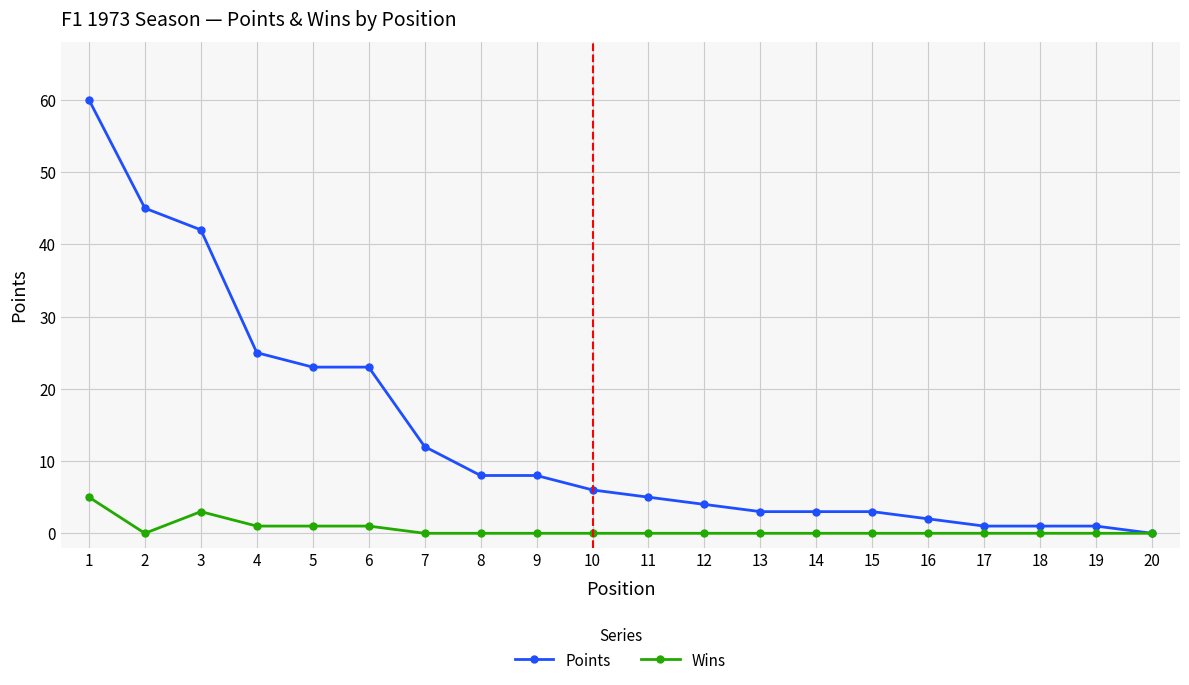

How many data points in Points are less than 6?

10